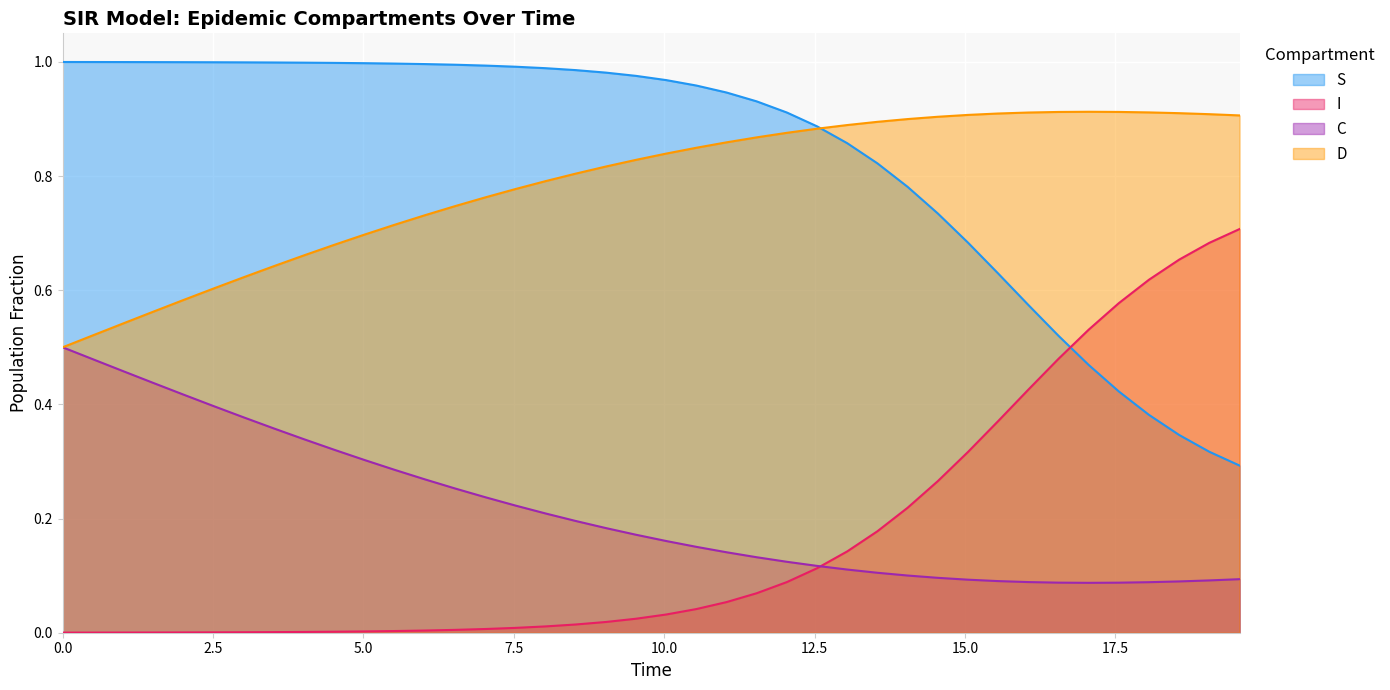

What are all the series names shown in the legend?

S, I, C, D